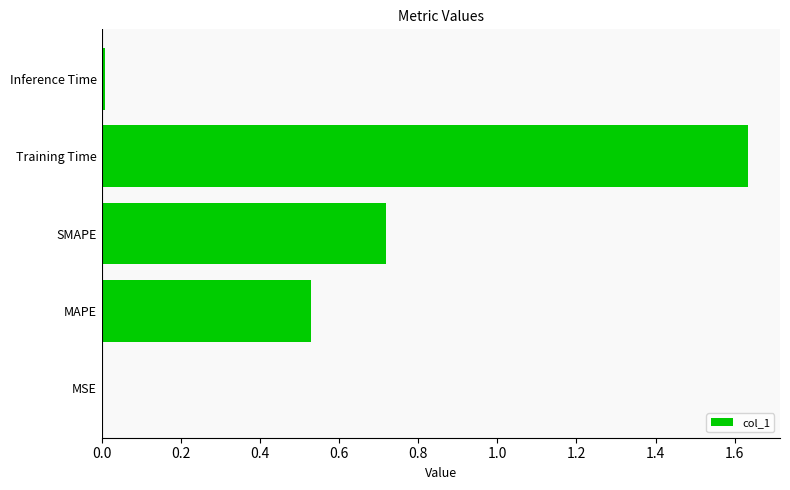

The chart shows a value of 2.2 at Training Time. True or false?

False